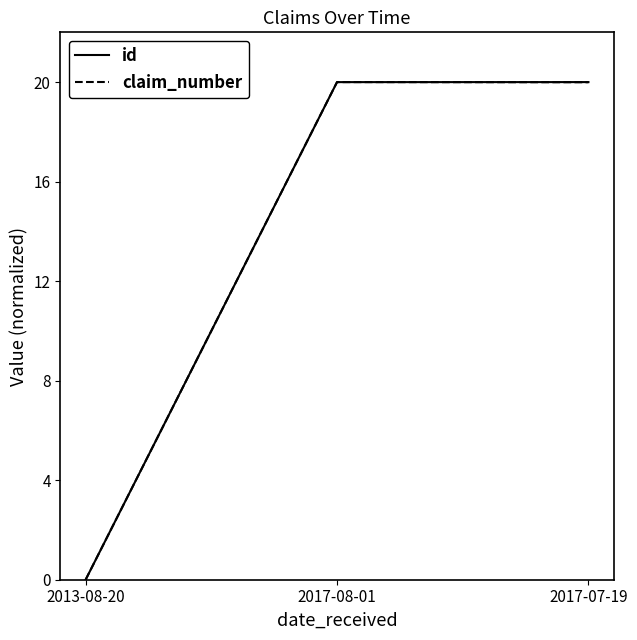

What is the total value across all series at 2017-07-19?

40.0